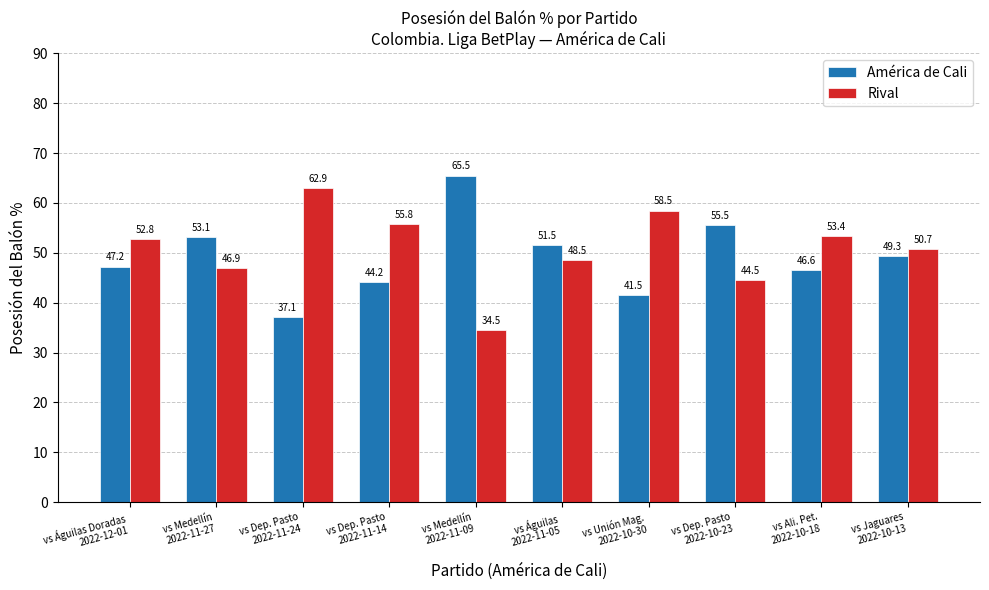

Which series has the largest total across all categories?

Rival